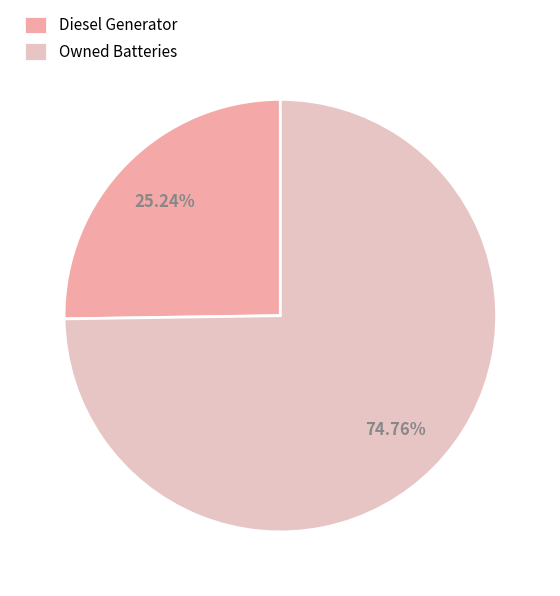

How many slices are in this pie chart?

2